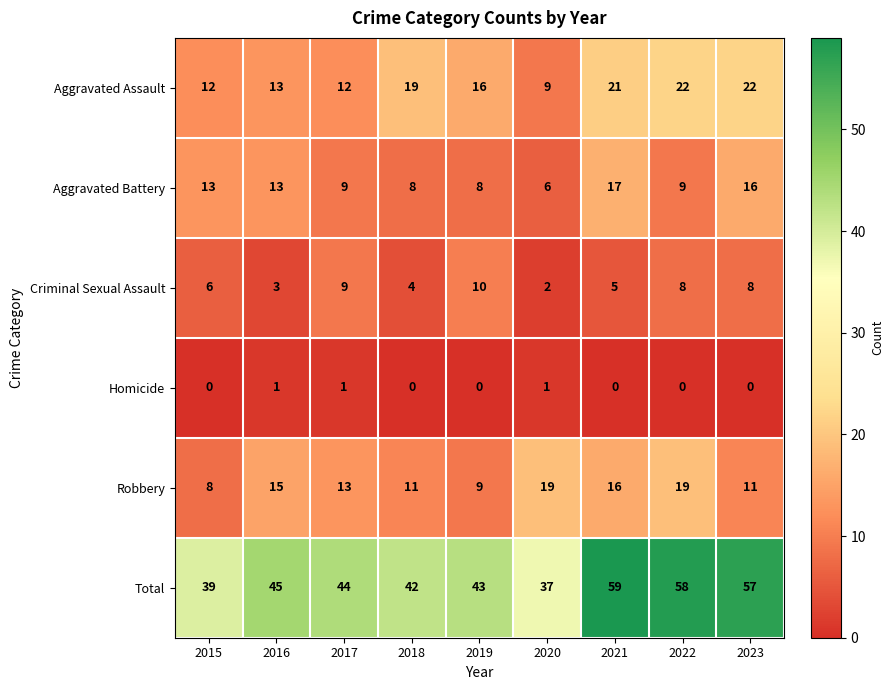

How many Criminal Sexual Assault values are between 4 and 8?

5